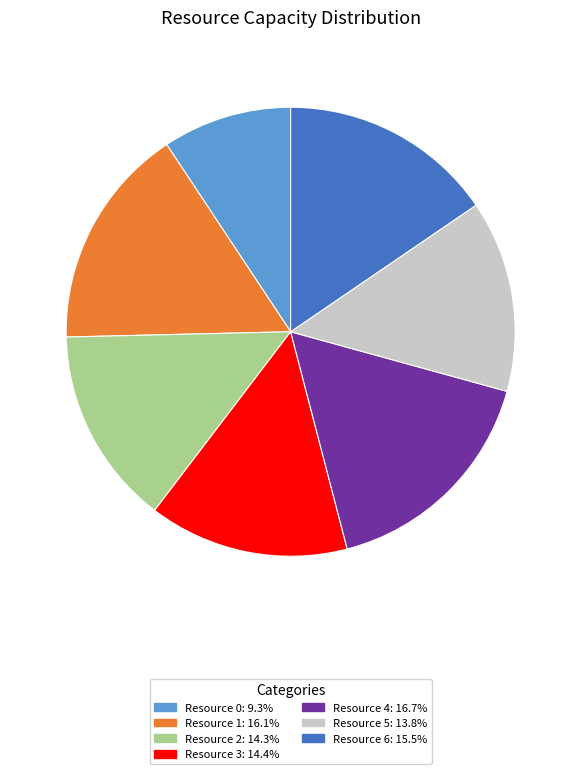

Do Resource 1 and Resource 5 together represent more than half of the pie?

No